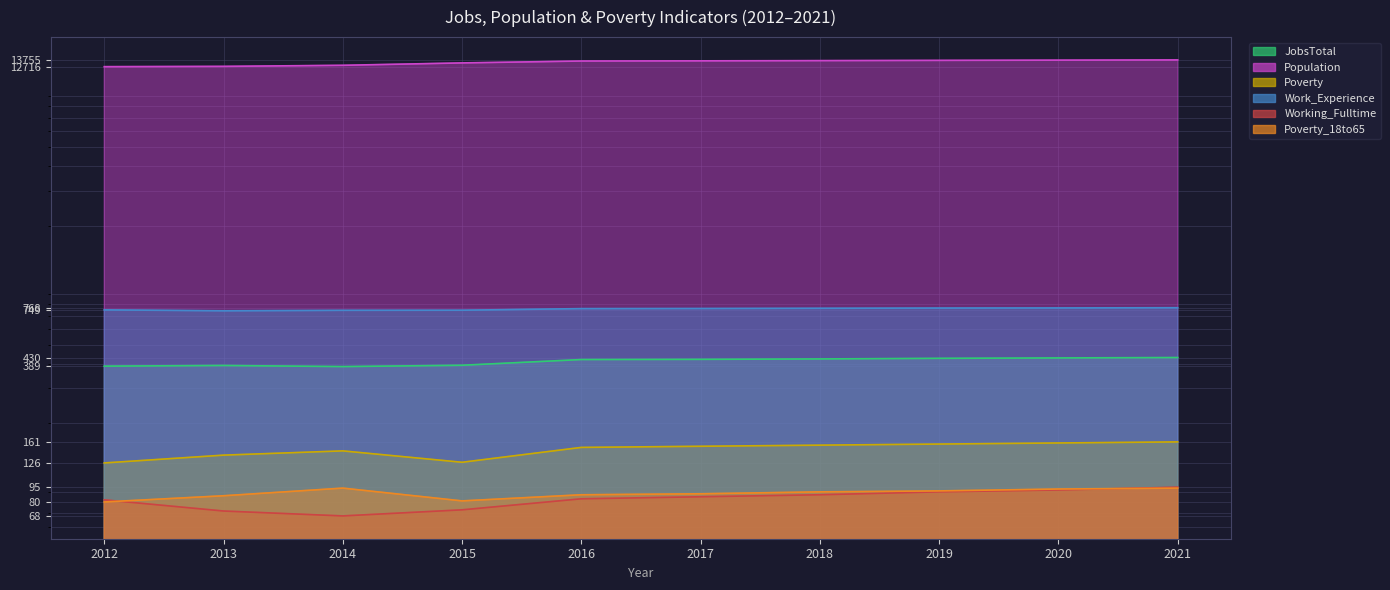

At which category is the sum across all series the highest?

2021